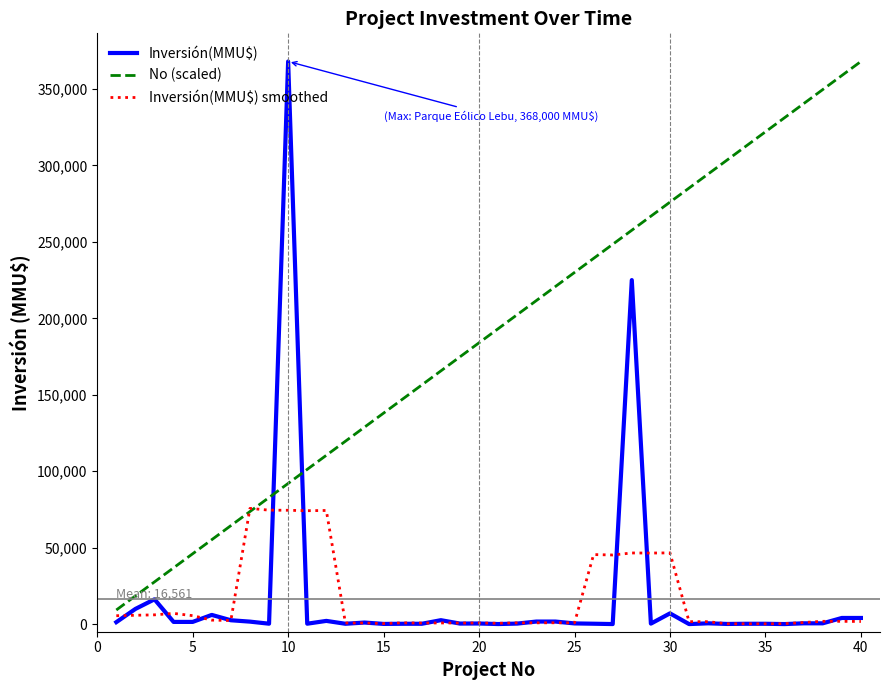

What is the difference between the maximum and second lowest values in the No (scaled) series?

349600.0